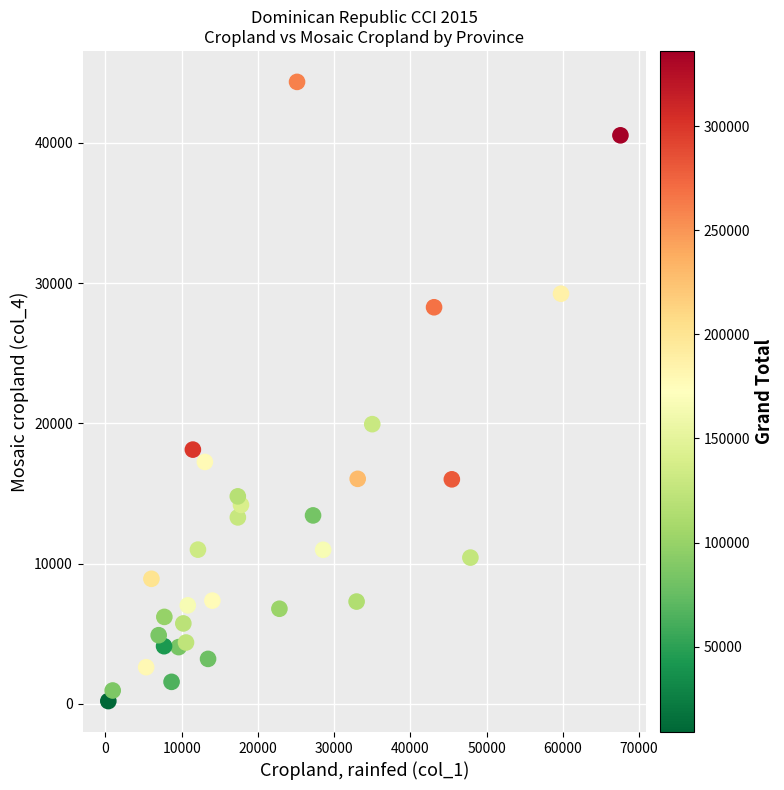

What Y value in the scatter plot is closest to 22278?

19949.0